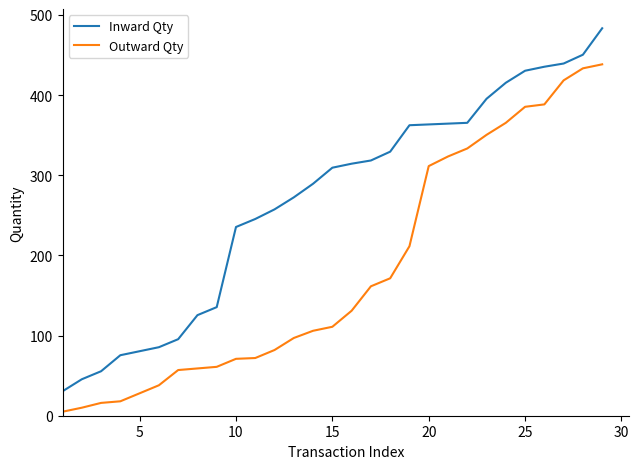

Which series has the largest total across all categories?

Inward Qty